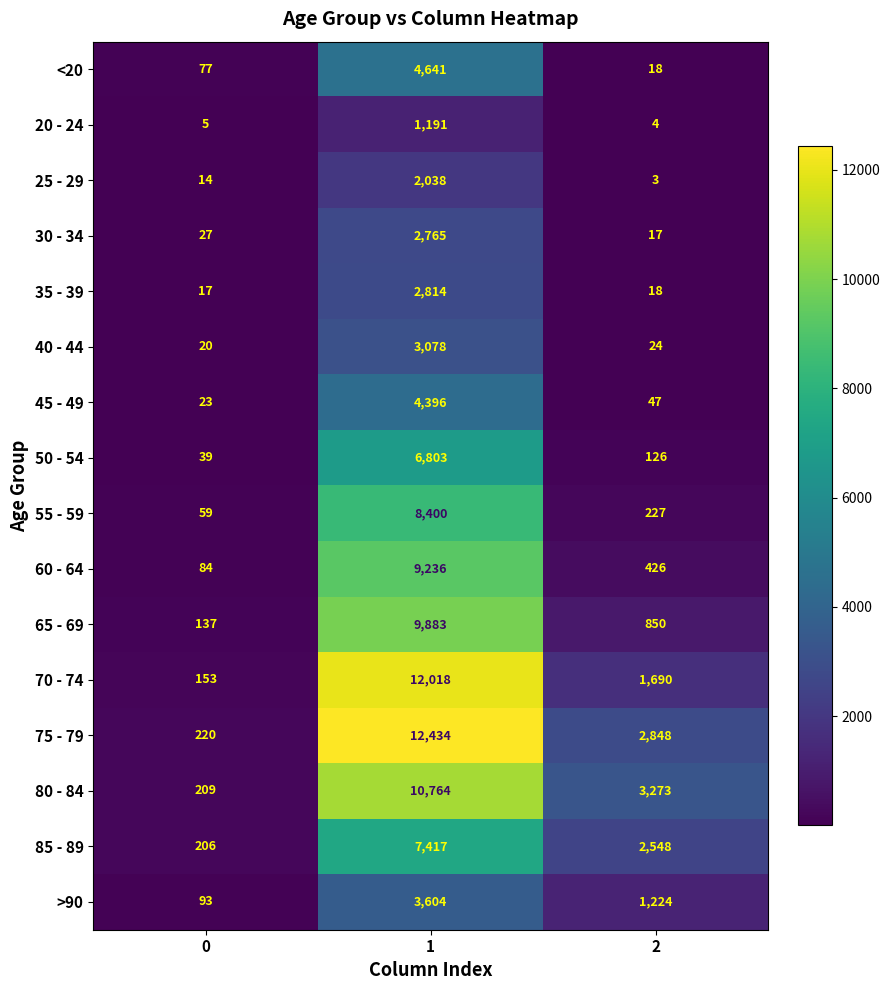

The 25 - 29 series shows 3 at 2. True or false?

True